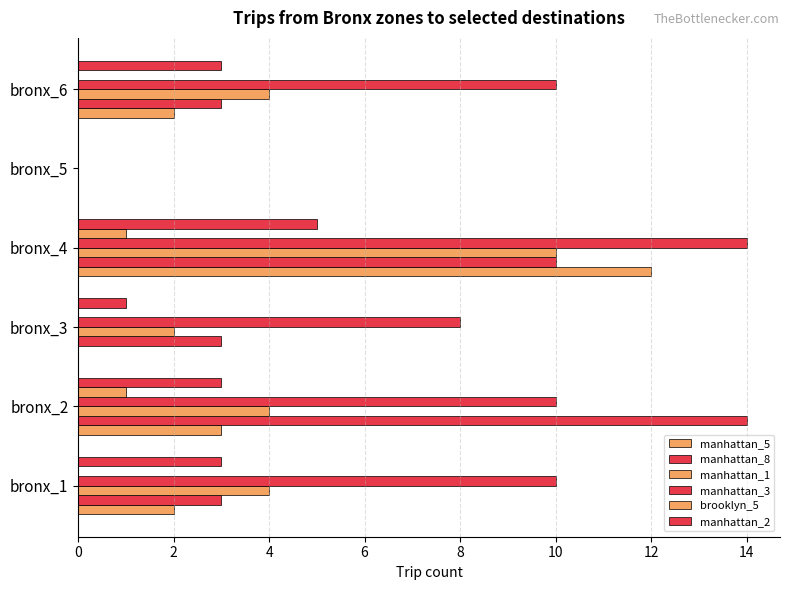

Count the number of categories in the chart.

6